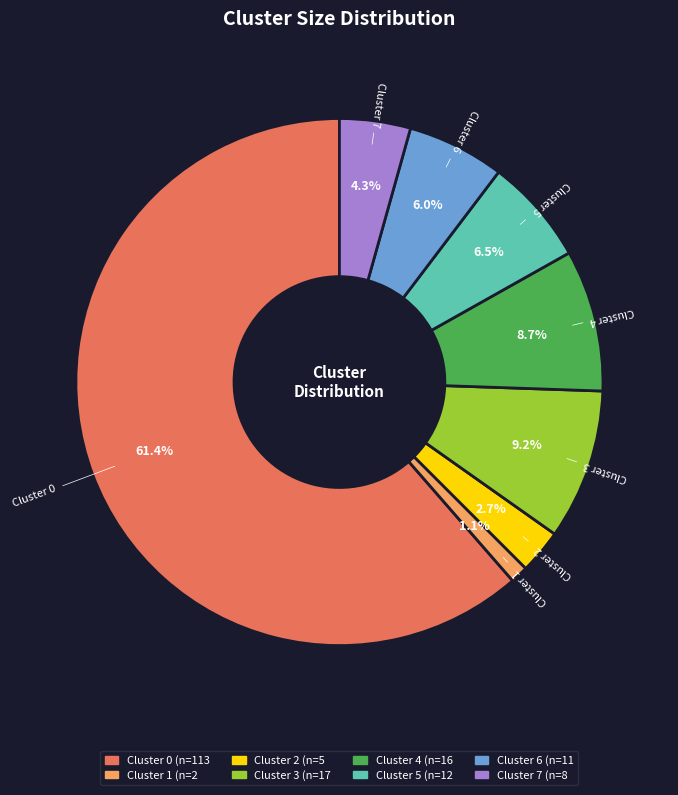

Count the number of slices in the pie.

8